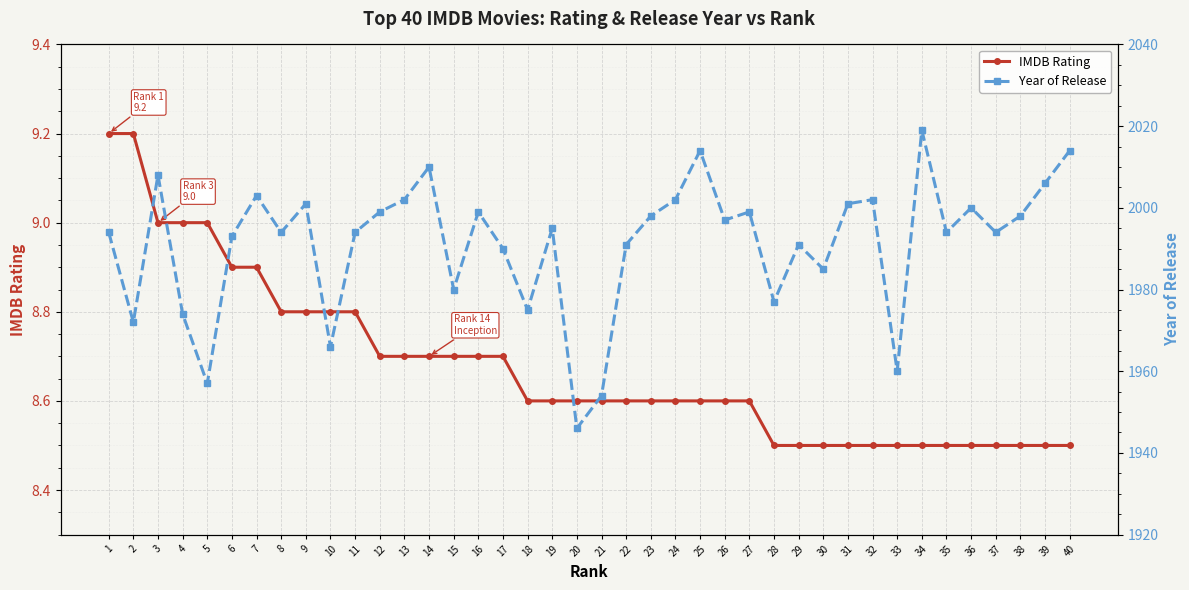

Reading right to left, extract all data points from this chart.

IMDB Rating: 8.5	8.5	8.5	8.5	8.5	8.5	8.5	8.5	8.5	8.5	8.5	8.5	8.5	8.6	8.6	8.6	8.6	8.6	8.6	8.6	8.6	8.6	8.6	8.7	8.7	8.7	8.7	8.7	8.7	8.8	8.8	8.8	8.8	8.9	8.9	9.0	9.0	9.0	9.2	9.2
Year of Release: 2014.0	2006.0	1998.0	1994.0	2000.0	1994.0	2019.0	1960.0	2002.0	2001.0	1985.0	1991.0	1977.0	1999.0	1997.0	2014.0	2002.0	1998.0	1991.0	1954.0	1946.0	1995.0	1975.0	1990.0	1999.0	1980.0	2010.0	2002.0	1999.0	1994.0	1966.0	2001.0	1994.0	2003.0	1993.0	1957.0	1974.0	2008.0	1972.0	1994.0